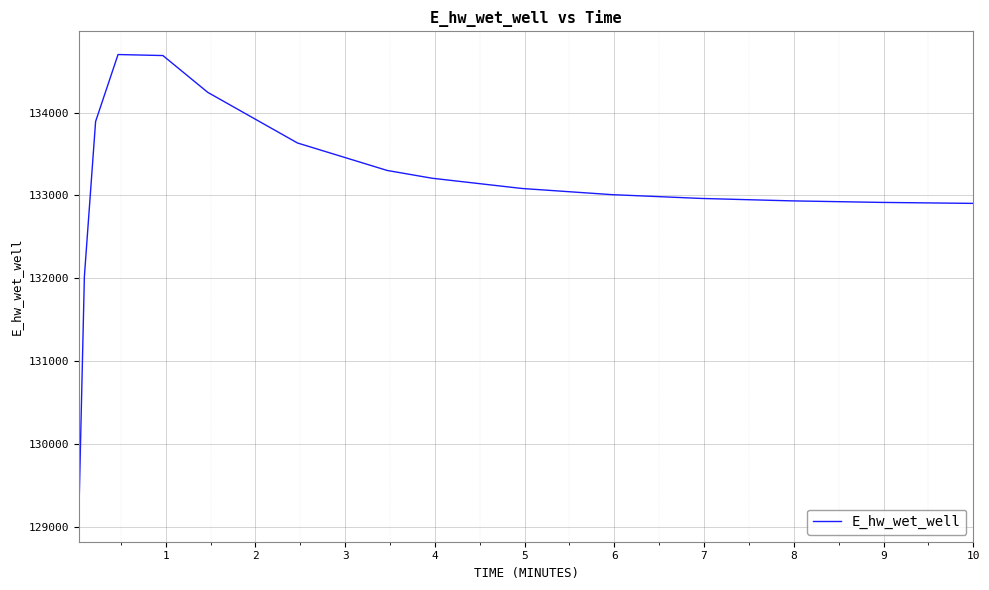

What is the smallest value displayed?

129097.4